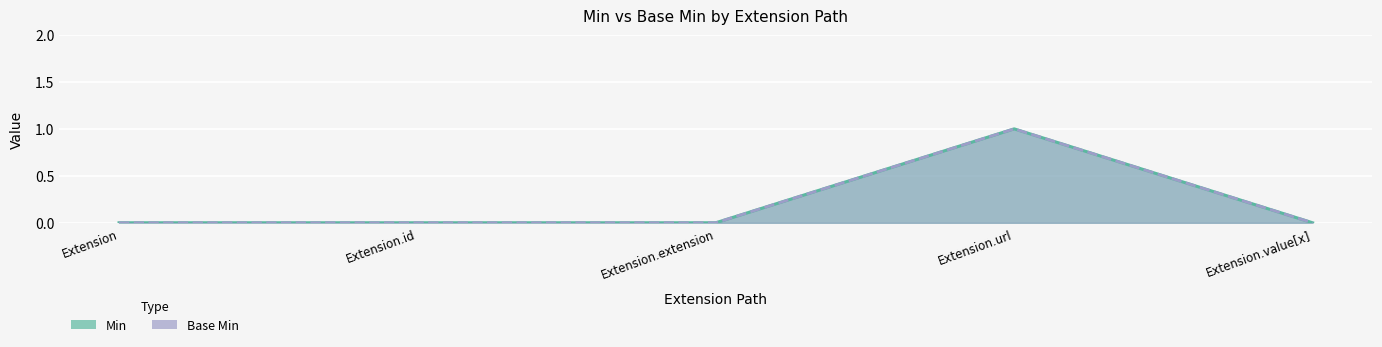

Between Extension.id and Extension.extension, which series saw the biggest shift?

Min